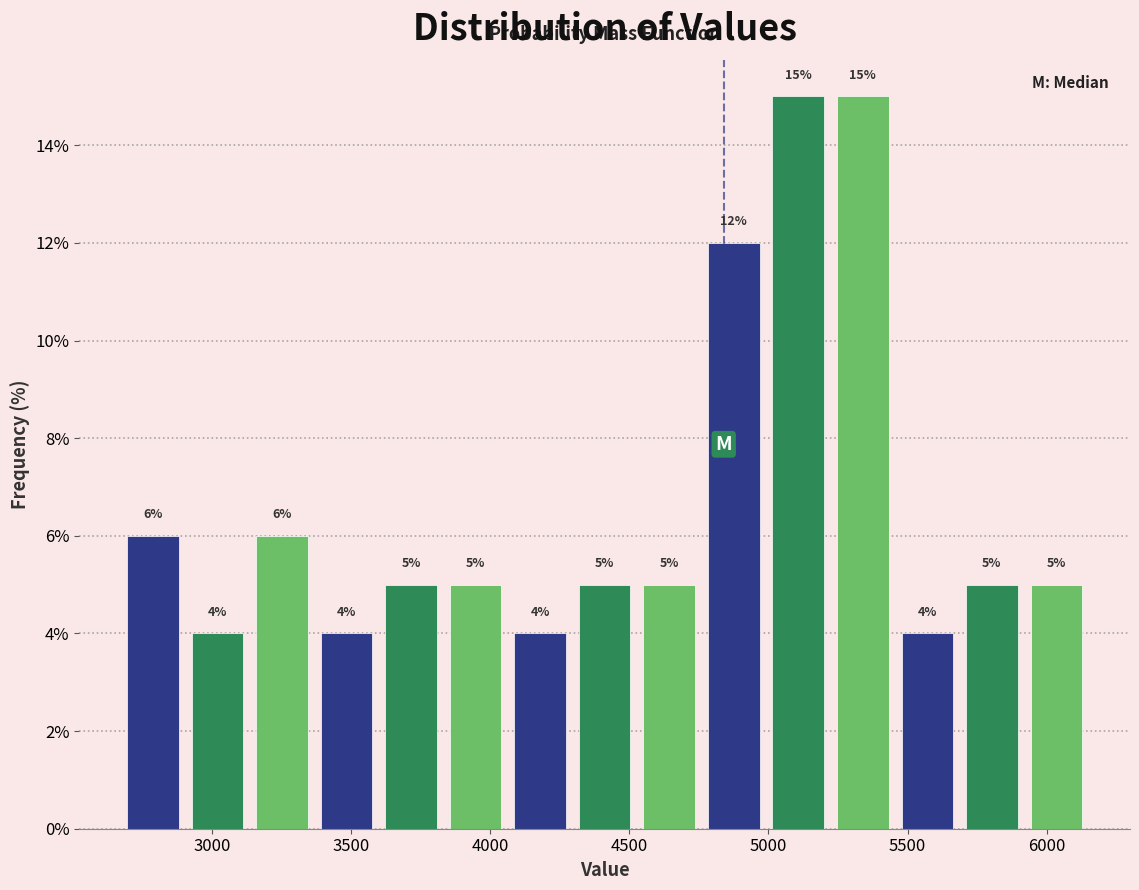

Reading left to right, list every bar in this chart as the range it spans on the x-axis followed by its height. The bar edges are not printed on the chart, so give them approximately, as read against the axis.

2650 to 2900: 6
2900 to 3150: 4
3150 to 3350: 6
3350 to 3600: 4
3600 to 3850: 5
3850 to 4050: 5
4050 to 4300: 4
4300 to 4550: 5
4550 to 4750: 5
4750 to 5000: 12
5000 to 5200: 15
5200 to 5450: 15
5450 to 5700: 4
5700 to 5900: 5
5900 to 6150: 5